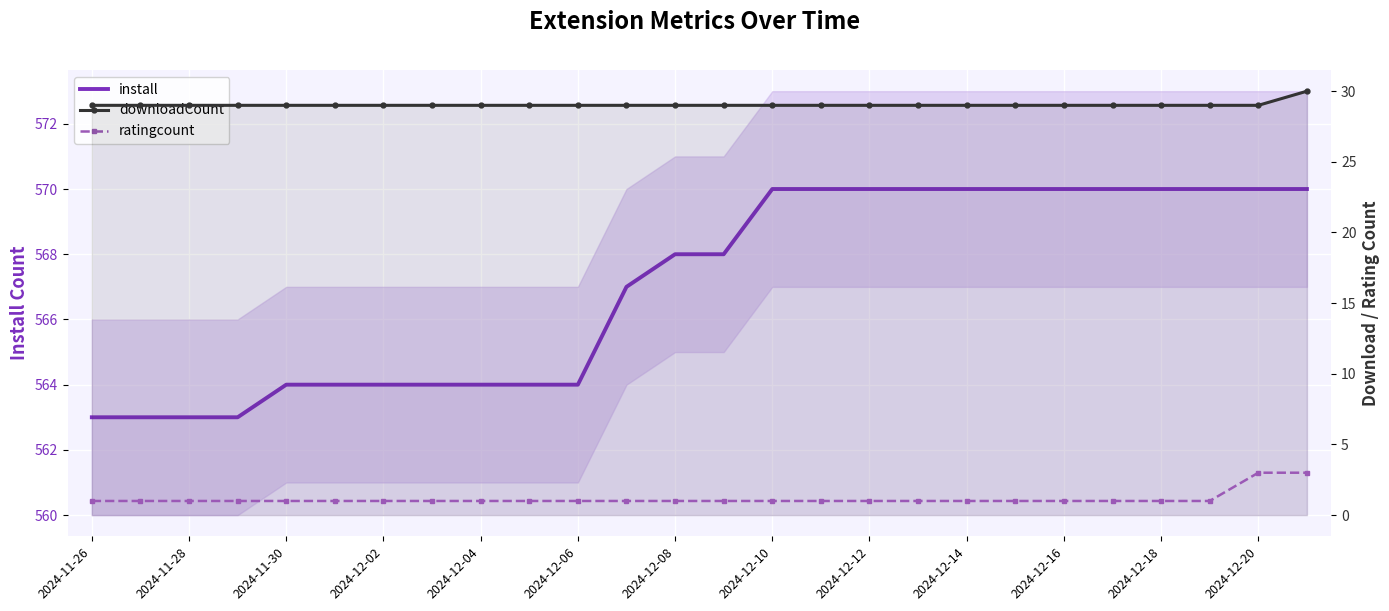

At 2024-11-26, list the series in order from largest to smallest.

install, downloadCount, ratingcount